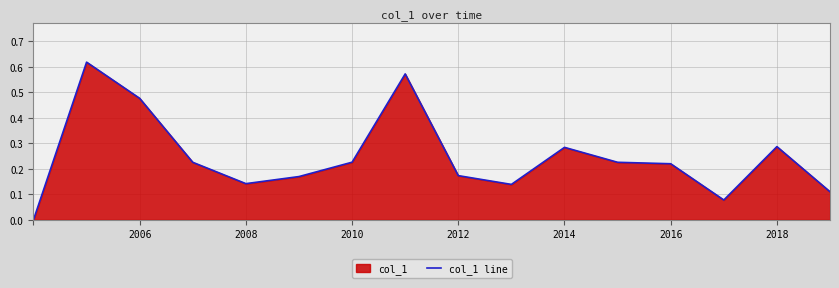

How many lines are shown in the chart?

1